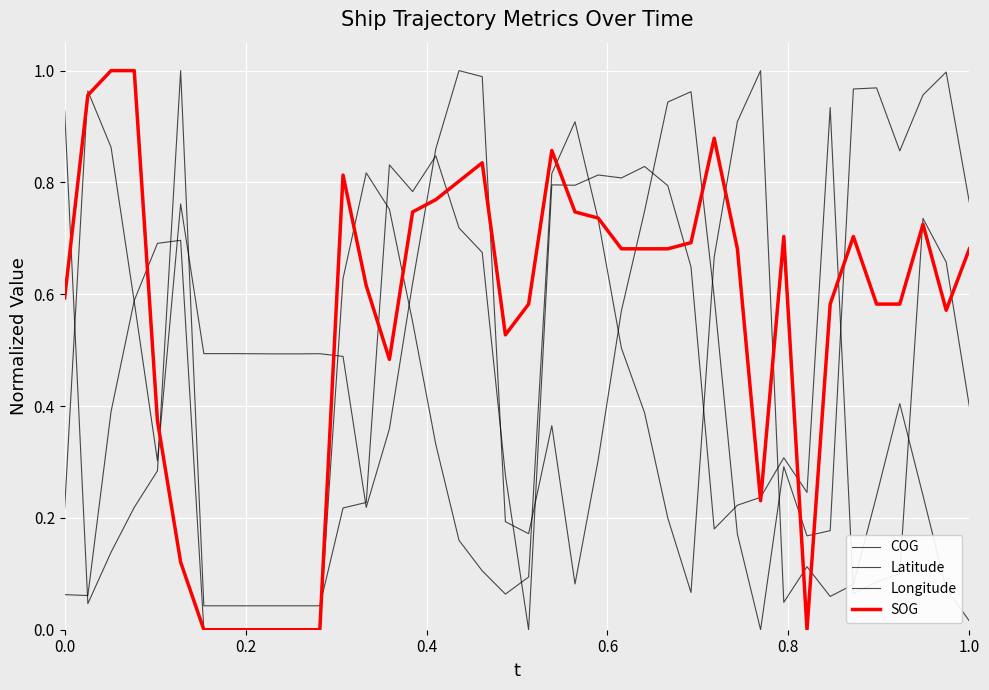

How many lines are shown in the chart?

4